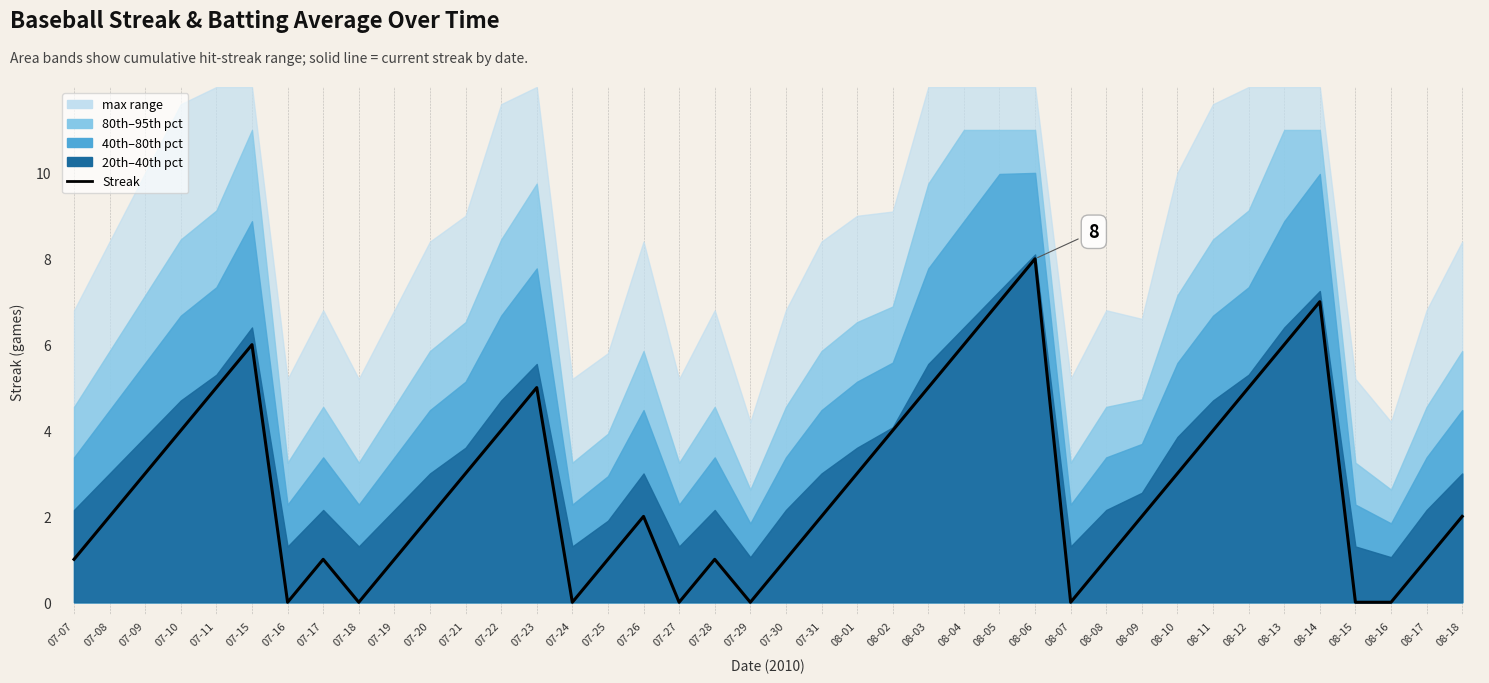

What is the difference between the maximum and minimum values?

8